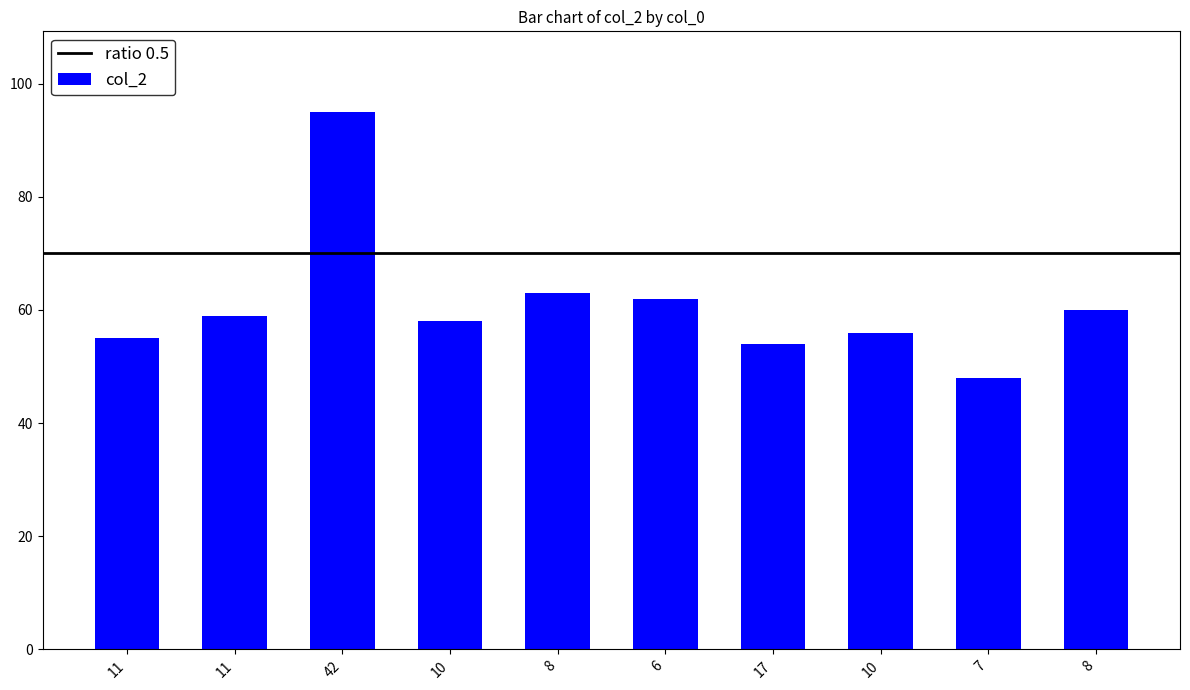

What is the sum of the values at 42 and 17?

149